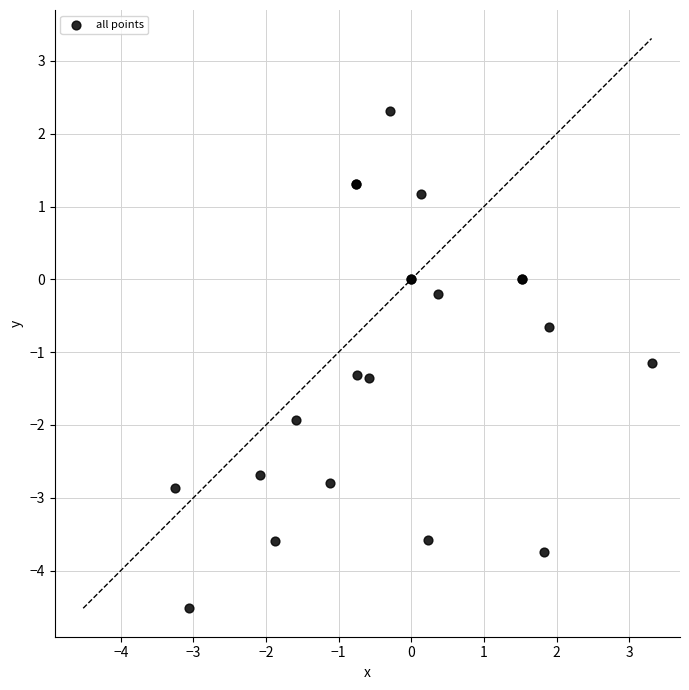

What Y value in the scatter plot is closest to -1?

-1.2